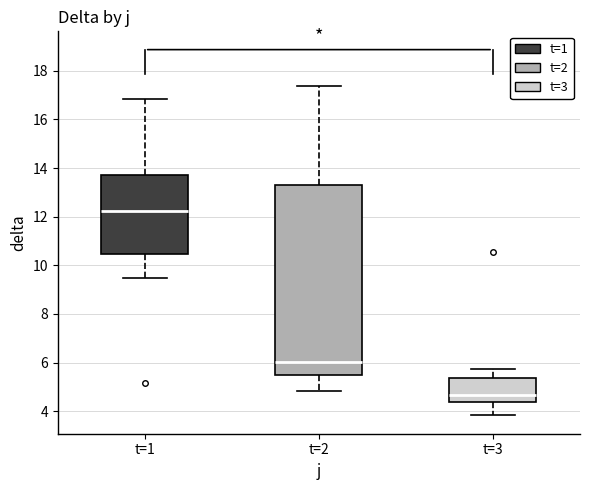

Reading left to right, transcribe this box plot: for each box, give where its median line is, the range the box spans, and where its two whiskers end, as read against the y-axis. The values are not printed on the chart, so give them approximately, as read against the axis.

t=1: median 12.2, box 10.4 to 13.8, whiskers 9.4 to 16.8
t=2: median 6.0, box 5.6 to 13.4, whiskers 4.8 to 17.4
t=3: median 4.6, box 4.4 to 5.4, whiskers 3.8 to 5.8